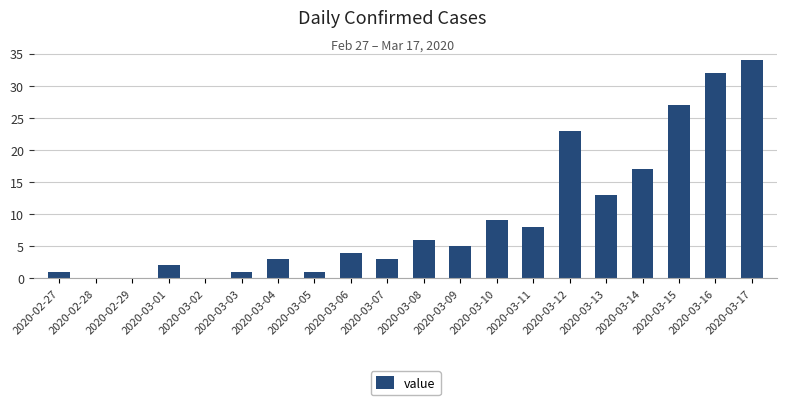

Reading left to right, what are all the values shown in this chart?

2020-02-27=1	2020-02-28=0	2020-02-29=0	2020-03-01=2	2020-03-02=0	2020-03-03=1	2020-03-04=3	2020-03-05=1	2020-03-06=4	2020-03-07=3	2020-03-08=6	2020-03-09=5	2020-03-10=9	2020-03-11=8	2020-03-12=23	2020-03-13=13	2020-03-14=17	2020-03-15=27	2020-03-16=32	2020-03-17=34